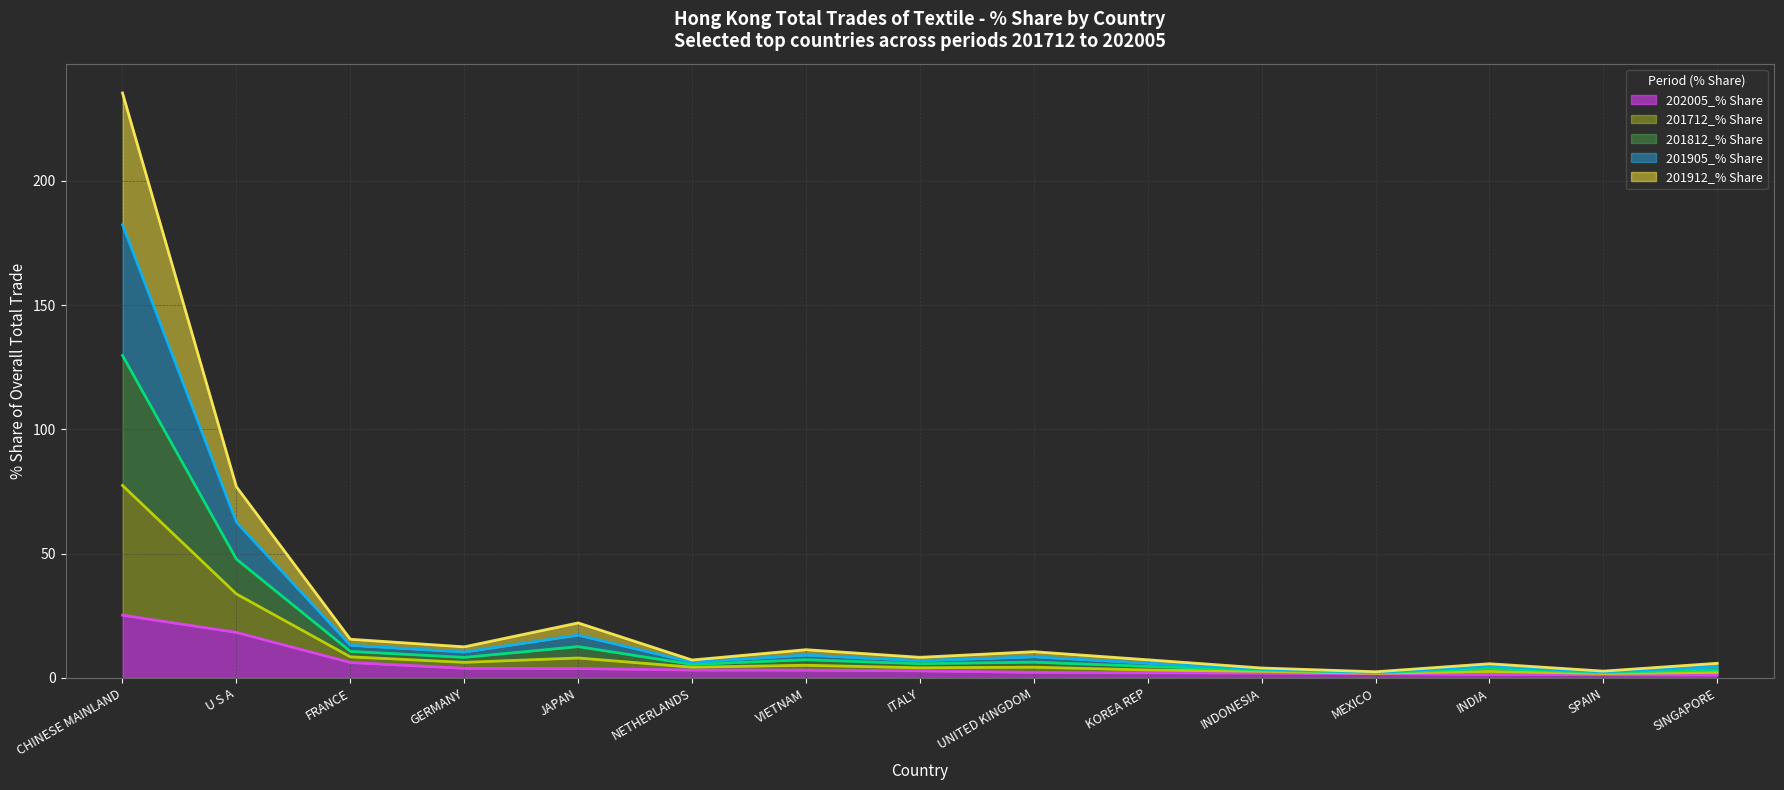

At SPAIN, list the series in order from largest to smallest.

201712_% Share, 201812_% Share, 201905_% Share, 201912_% Share, 202005_% Share